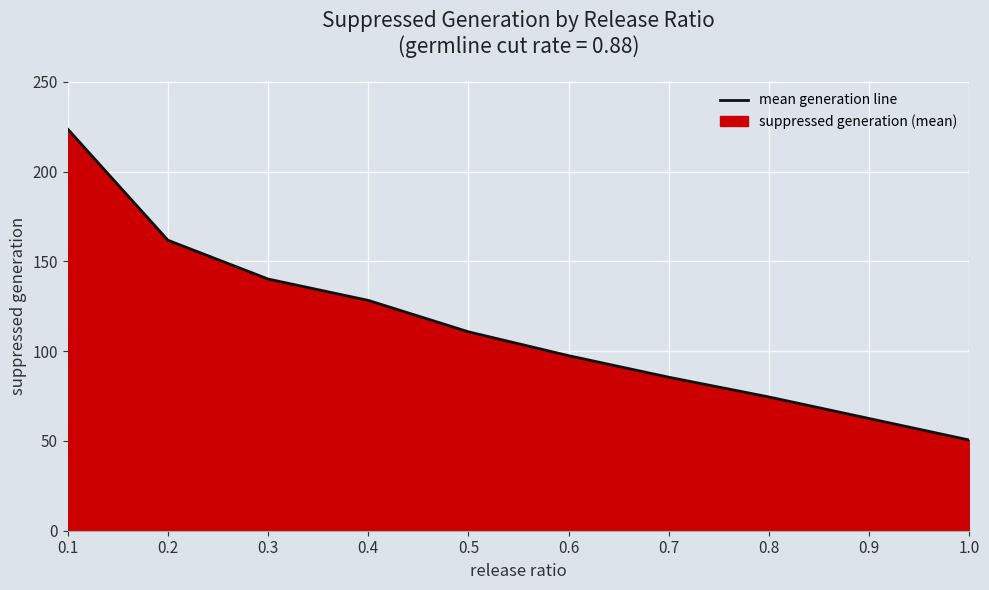

What is the difference between the maximum and minimum values?

173.2